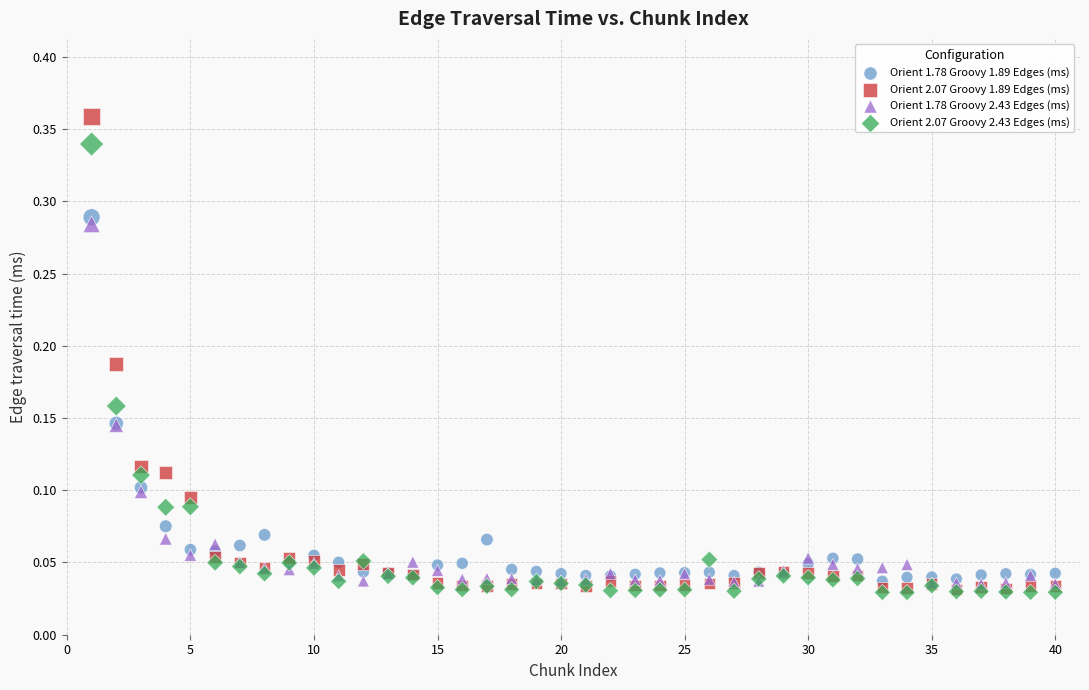

Which series reaches the maximum Y coordinate?

Orient 2.07 Groovy 1.89 Edges (ms)